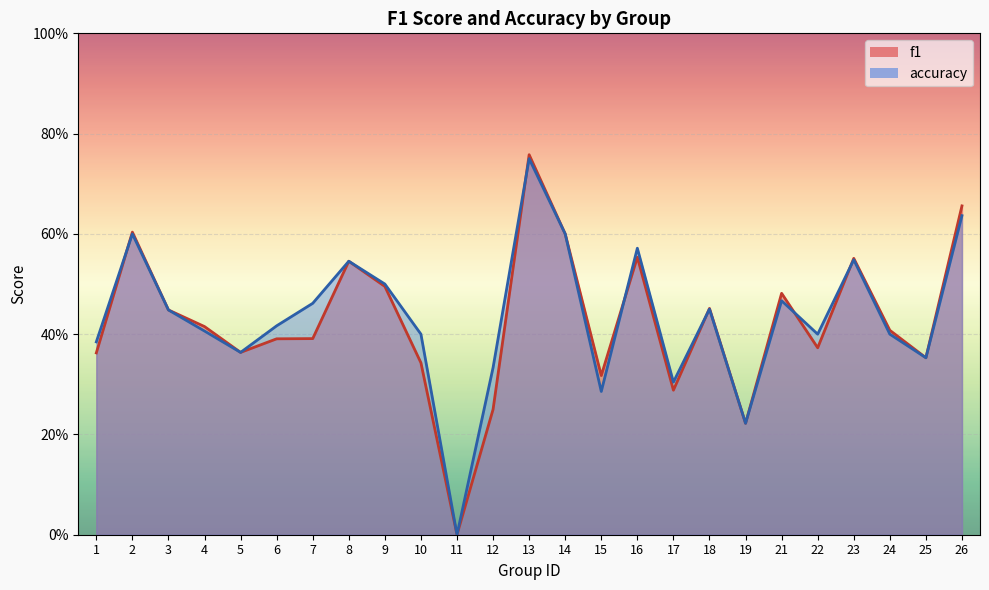

Is the value of accuracy at 18 greater than the value of f1 at 13?

No